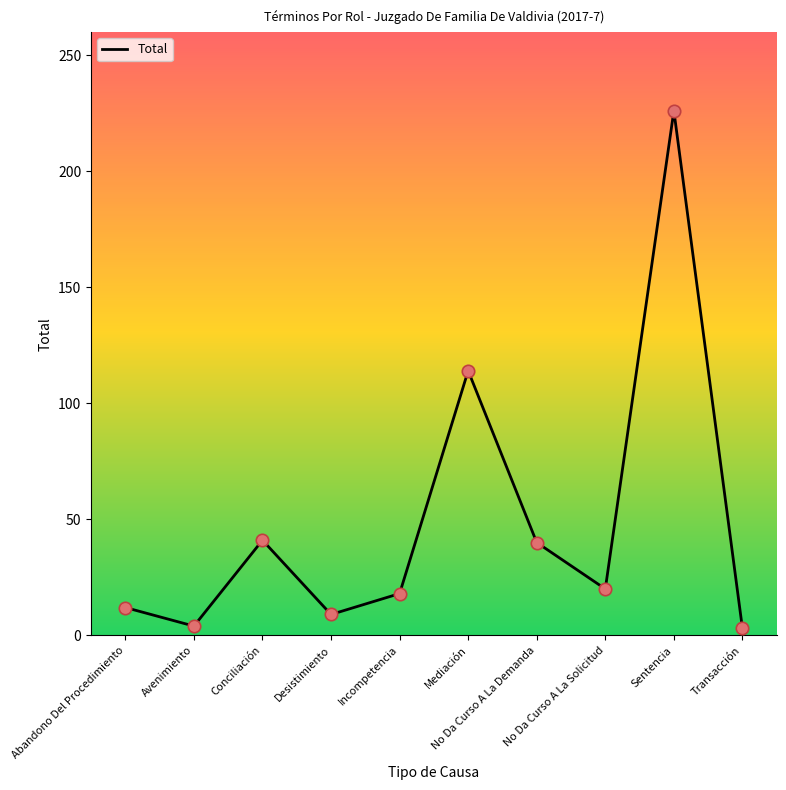

Between Incompetencia and Avenimiento, which is larger?

Incompetencia